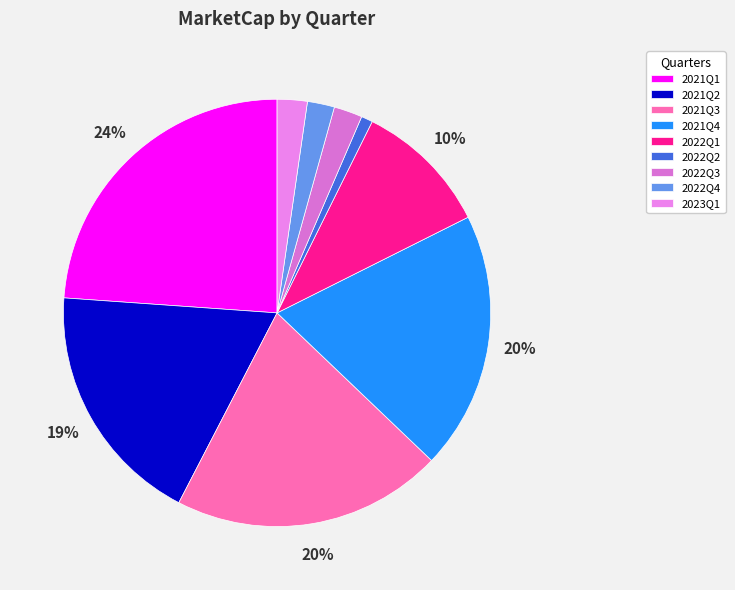

Count the number of slices in the pie.

9